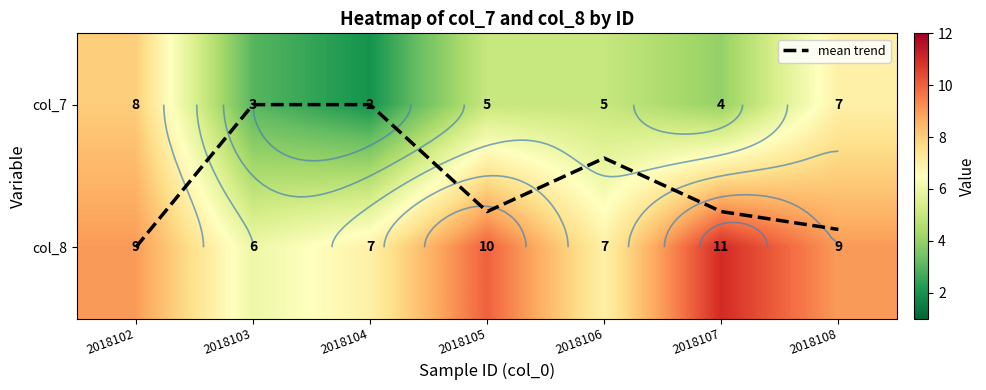

List the series in order of their peak value, lowest first.

mean trend, col_7, col_8